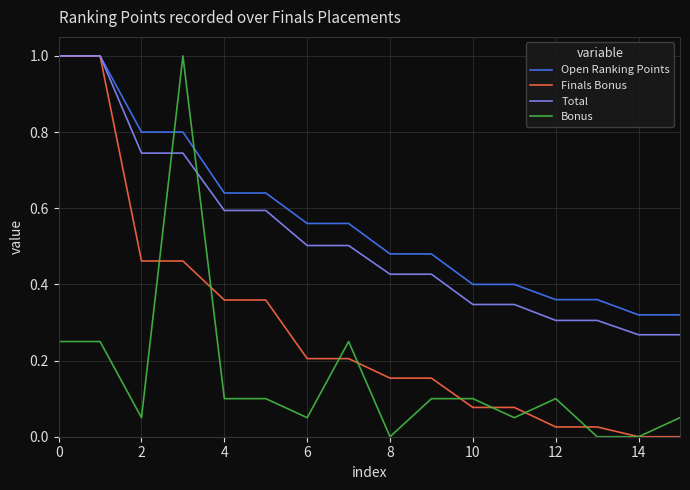

What is the maximum value shown in the chart?

1.0